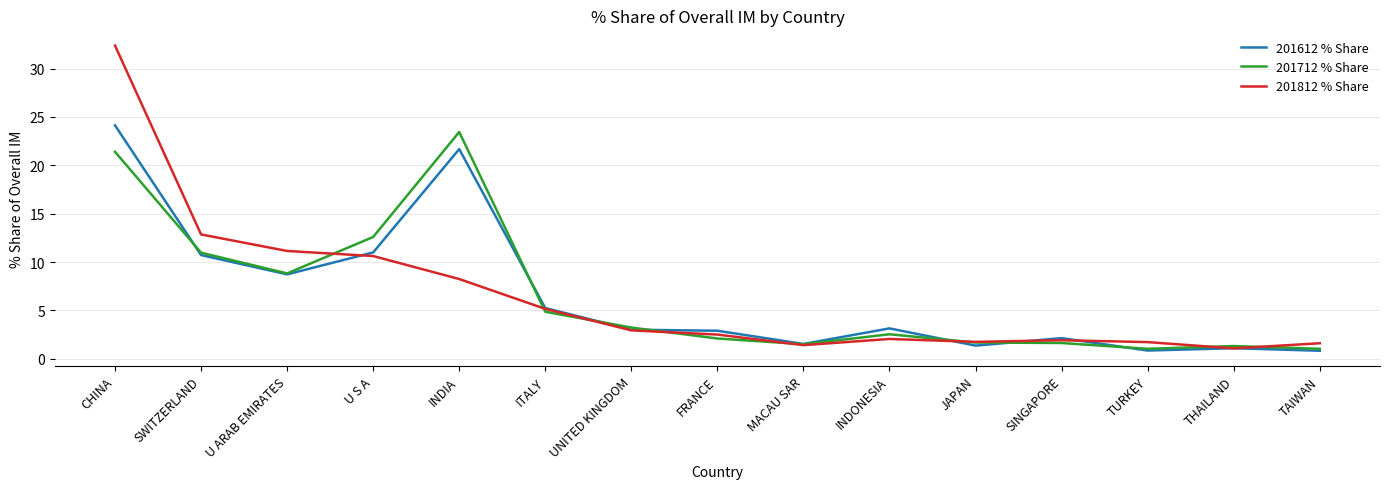

Where do 201612 % Share and 201812 % Share first cross each other?

U ARAB EMIRATES and U S A